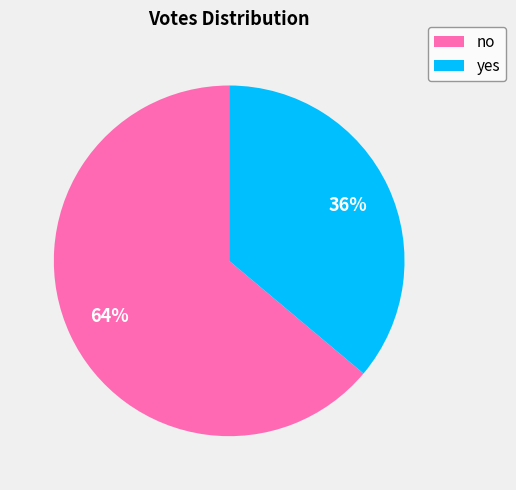

Combined, do yes and no account for over 50%?

Yes